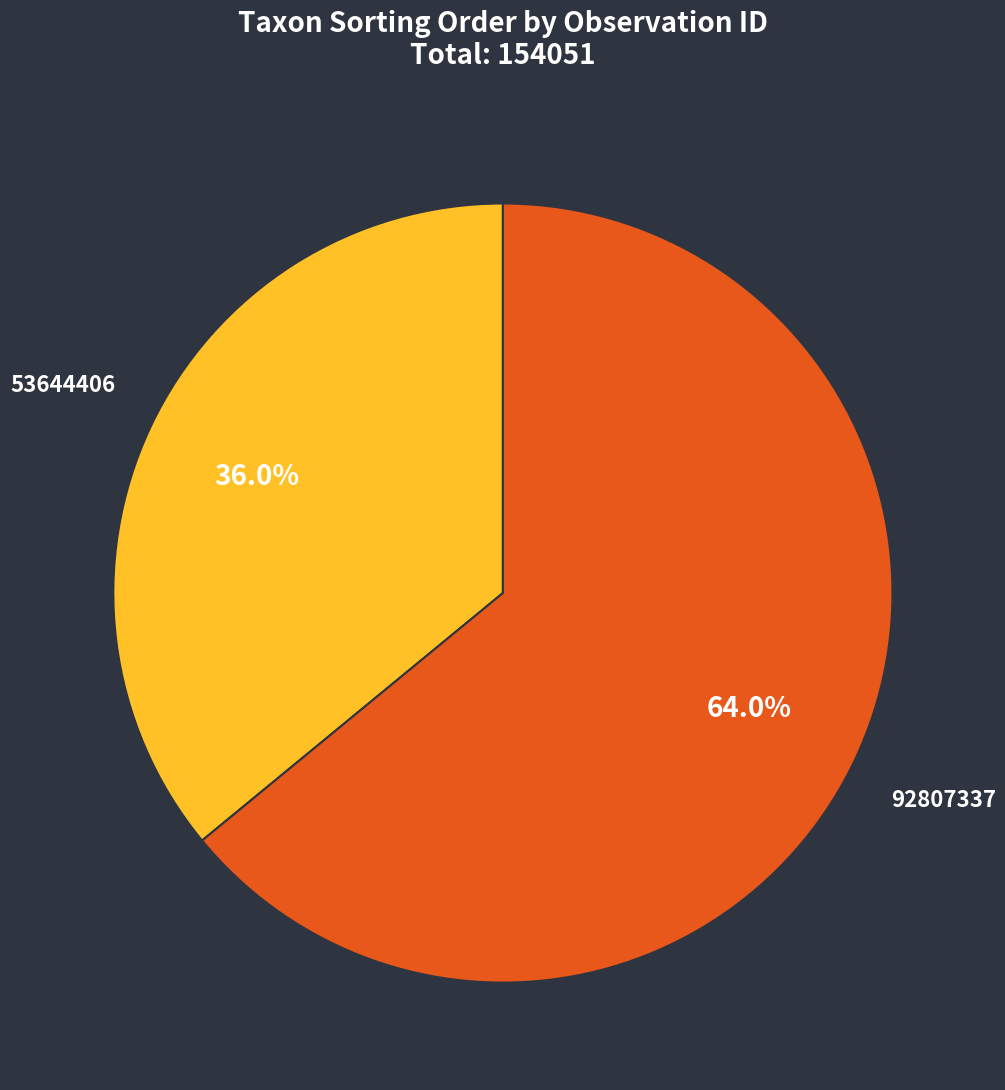

The 53644406 slice represents 29% of the pie. True or false?

False